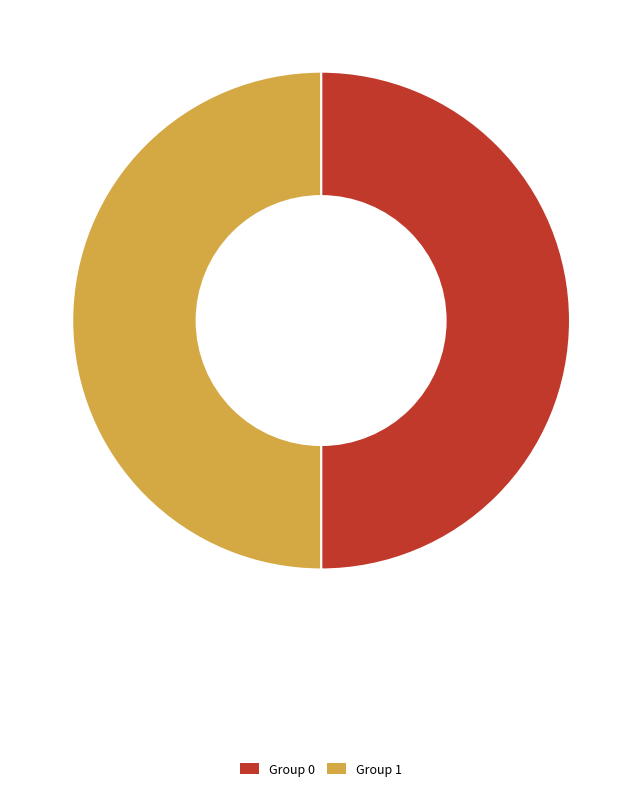

How many segments does this pie chart have?

2